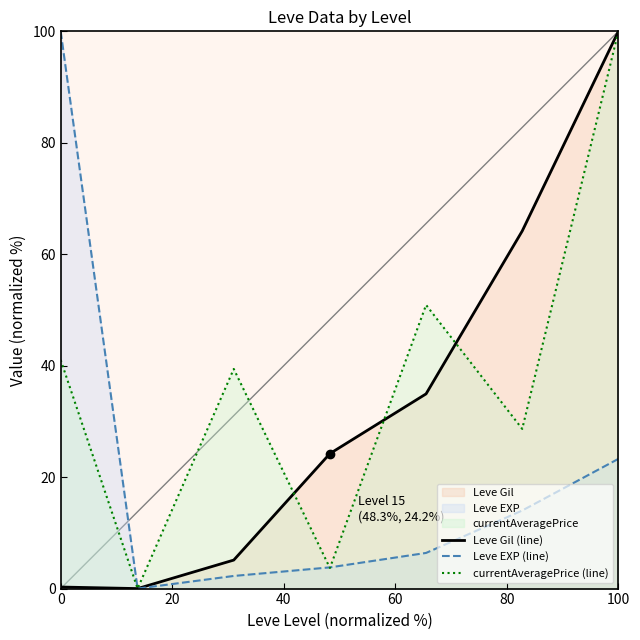

True or false: Leve Gil (line) and Leve EXP (line) cross at least once.

False